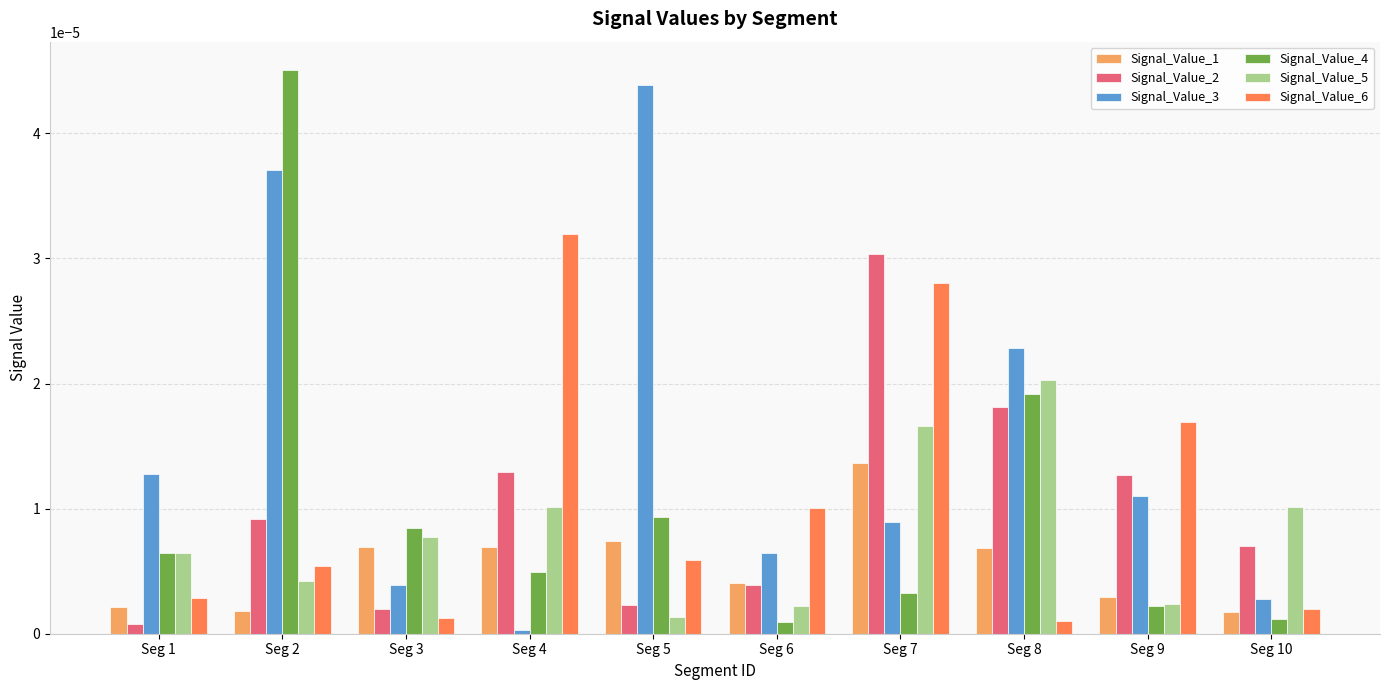

True or false: Signal_Value_5 has a value of 0.0 at Seg 2.

True